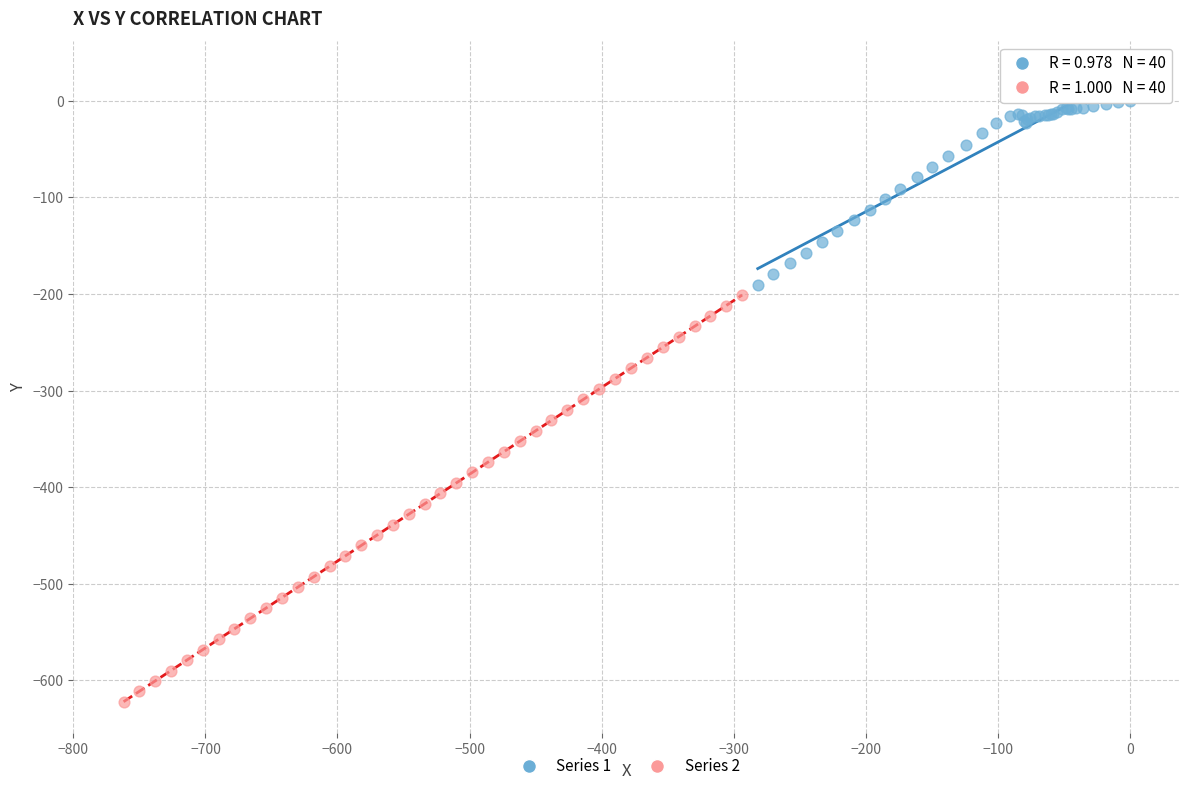

Which series reaches the minimum Y coordinate?

Series 2